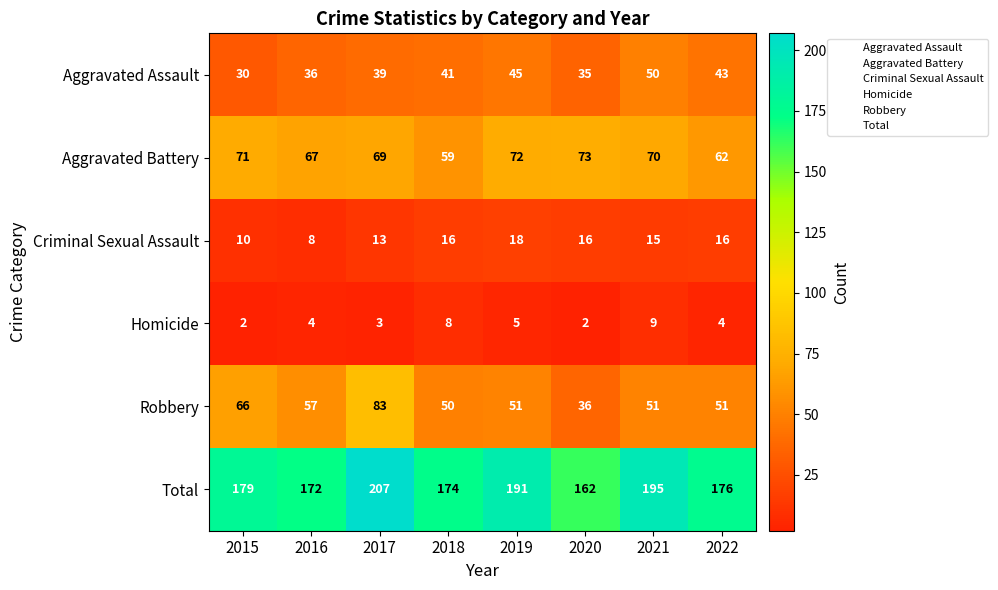

What is the spread (max minus min) of values at 2017?

204